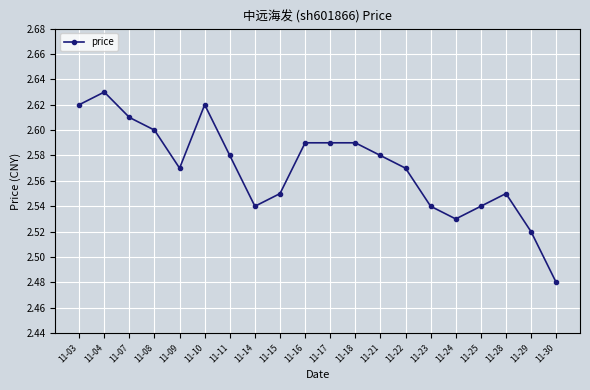

Count the values in the range 2 to 3.

20